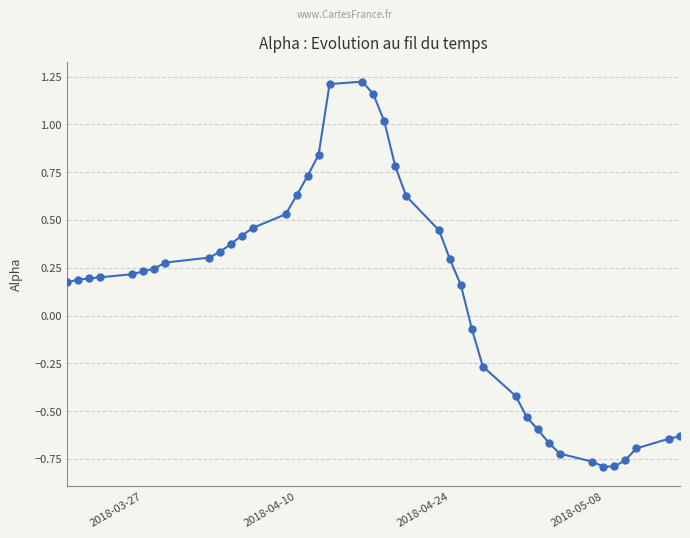

Does the chart display data point markers on the line(s)?

Yes